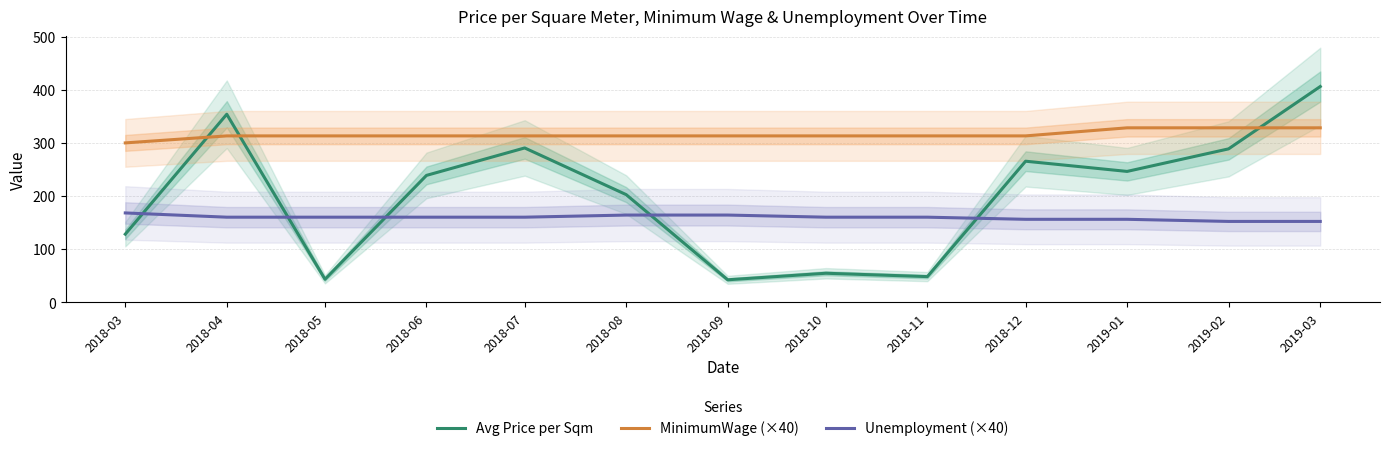

Reading left to right, list all the values displayed in this chart.

Avg Price per Sqm: 2018-03=128.0	2018-04=354.0	2018-05=43.0	2018-06=238.8	2018-07=290.5	2018-08=202.5	2018-09=42.0	2018-10=54.3	2018-11=48.0	2018-12=265.5	2019-01=246.2	2019-02=288.8	2019-03=406.2
MinimumWage (×40): 2018-03=300.0	2018-04=313.2	2018-05=313.2	2018-06=313.2	2018-07=313.2	2018-08=313.2	2018-09=313.2	2018-10=313.2	2018-11=313.2	2018-12=313.2	2019-01=328.4	2019-02=328.4	2019-03=328.4
Unemployment (×40): 2018-03=168.0	2018-04=160.0	2018-05=160.0	2018-06=160.0	2018-07=160.0	2018-08=164.0	2018-09=164.0	2018-10=160.0	2018-11=160.0	2018-12=156.0	2019-01=156.0	2019-02=152.0	2019-03=152.0